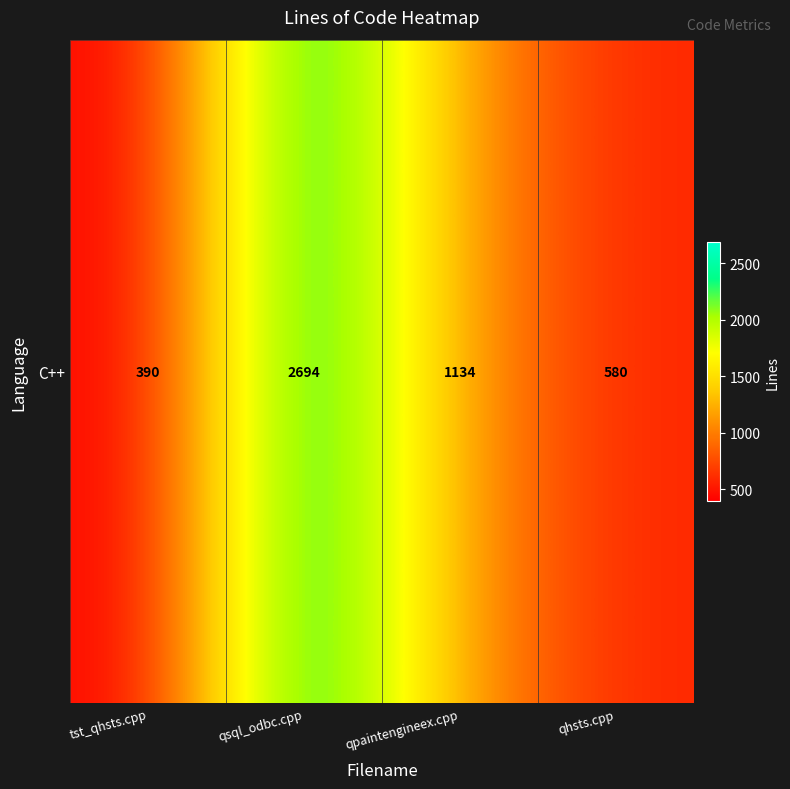

Rank the categories by value from lowest to highest.

tst_qhsts.cpp, qhsts.cpp, qpaintengineex.cpp, qsql_odbc.cpp